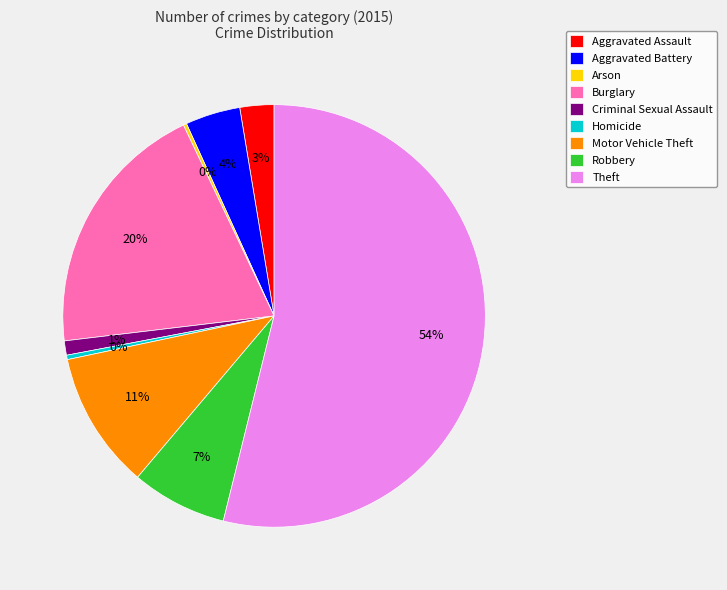

The Homicide slice represents 0% of the pie. True or false?

True